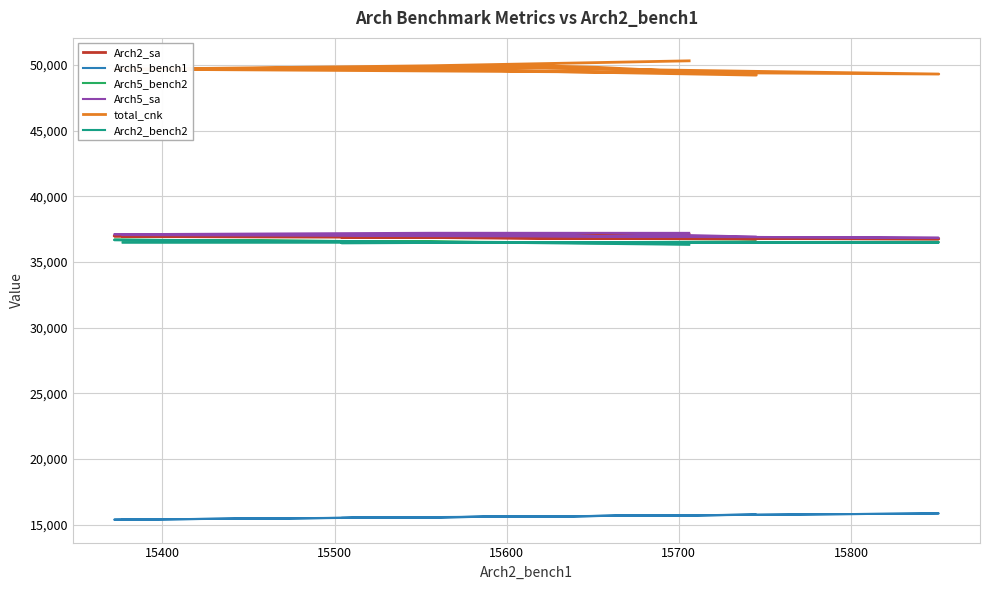

Rank the series at 15400 from lowest to highest value.

Arch5_bench1, Arch2_bench2, Arch5_bench2, Arch2_sa, Arch5_sa, total_cnk